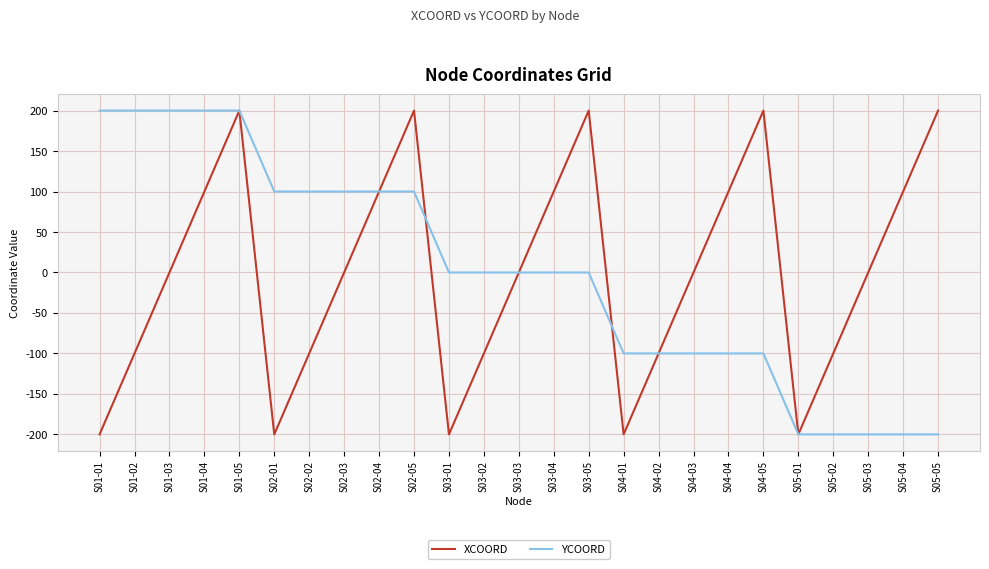

Reading left to right, what are all the values shown in this chart?

XCOORD: -200	-100	0	100	200	-200	-100	0	100	200	-200	-100	0	100	200	-200	-100	0	100	200	-200	-100	0	100	200
YCOORD: 200	200	200	200	200	100	100	100	100	100	0	0	0	0	0	-100	-100	-100	-100	-100	-200	-200	-200	-200	-200